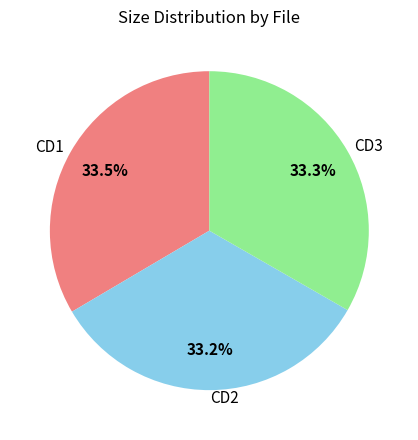

What is the ratio of the value at CD2 to the value at CD3?

1.0